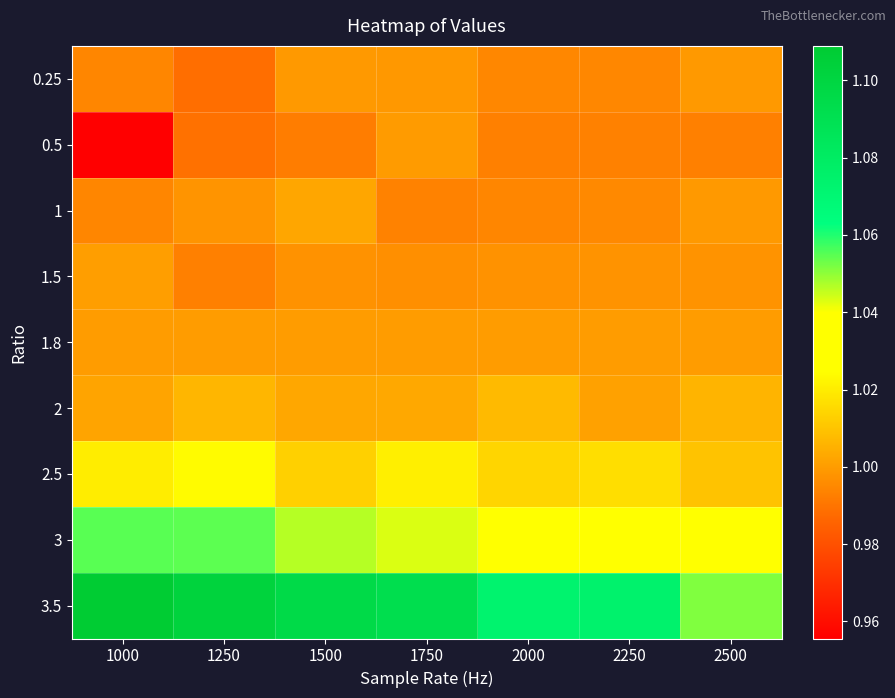

At how many categories does at least one series exceed 1?

7